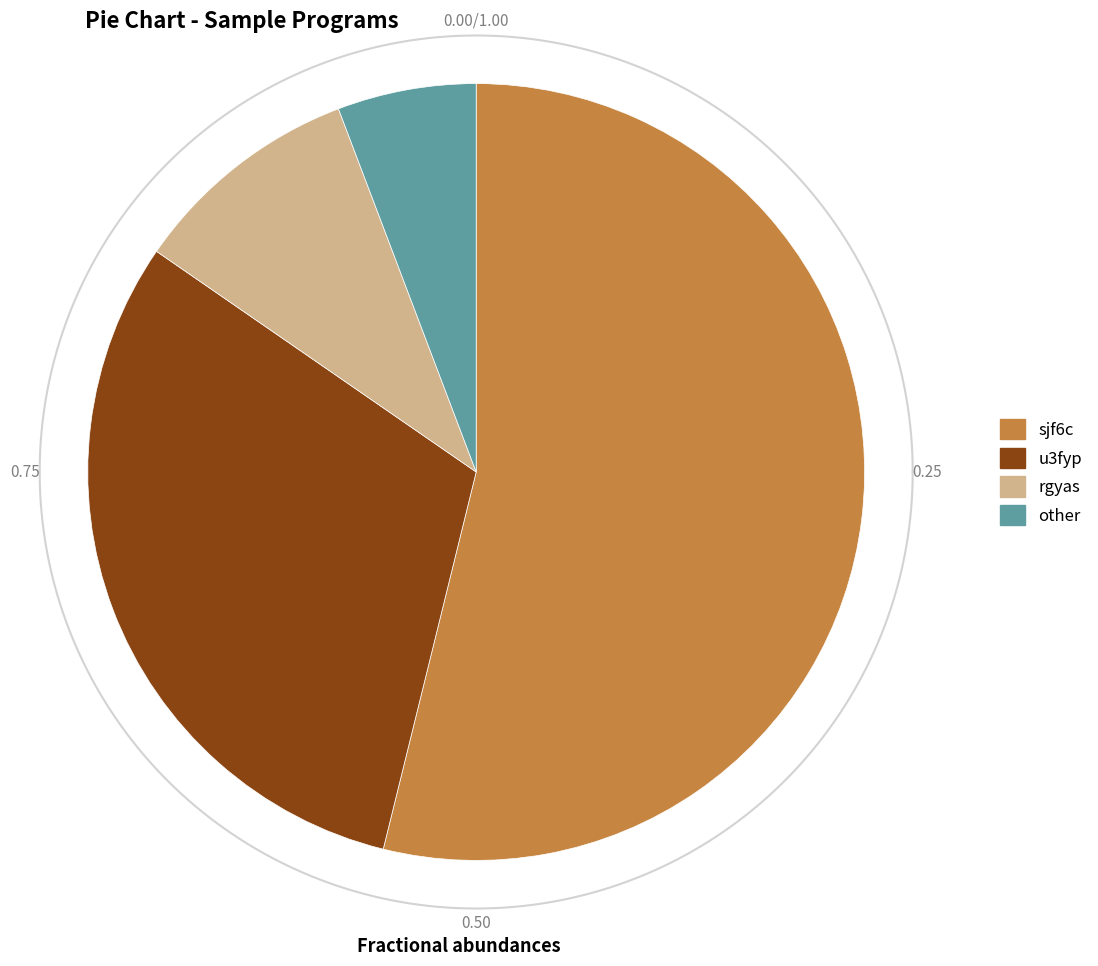

The rgyas slice represents 10% of the pie. True or false?

True